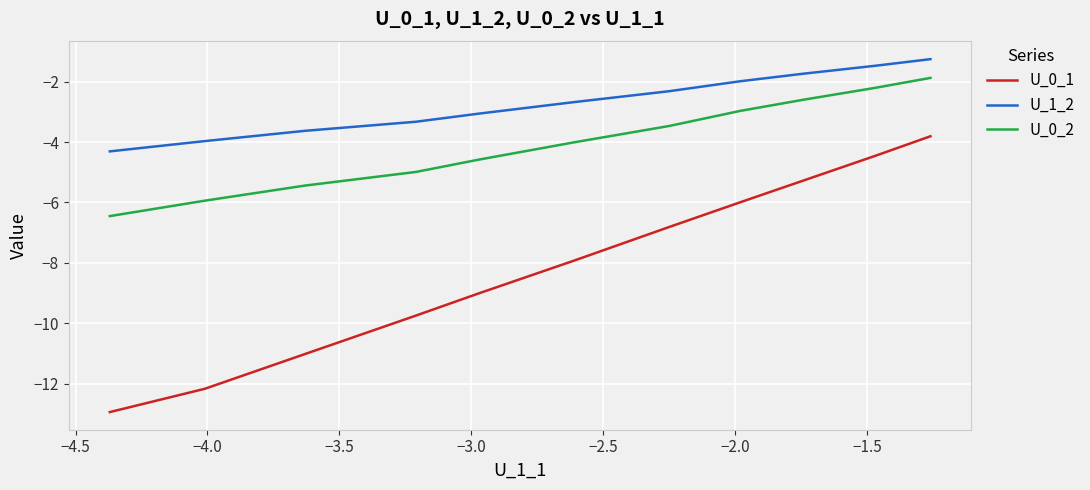

What is the difference between the maximum and minimum values in the U_0_2 series?

4.6